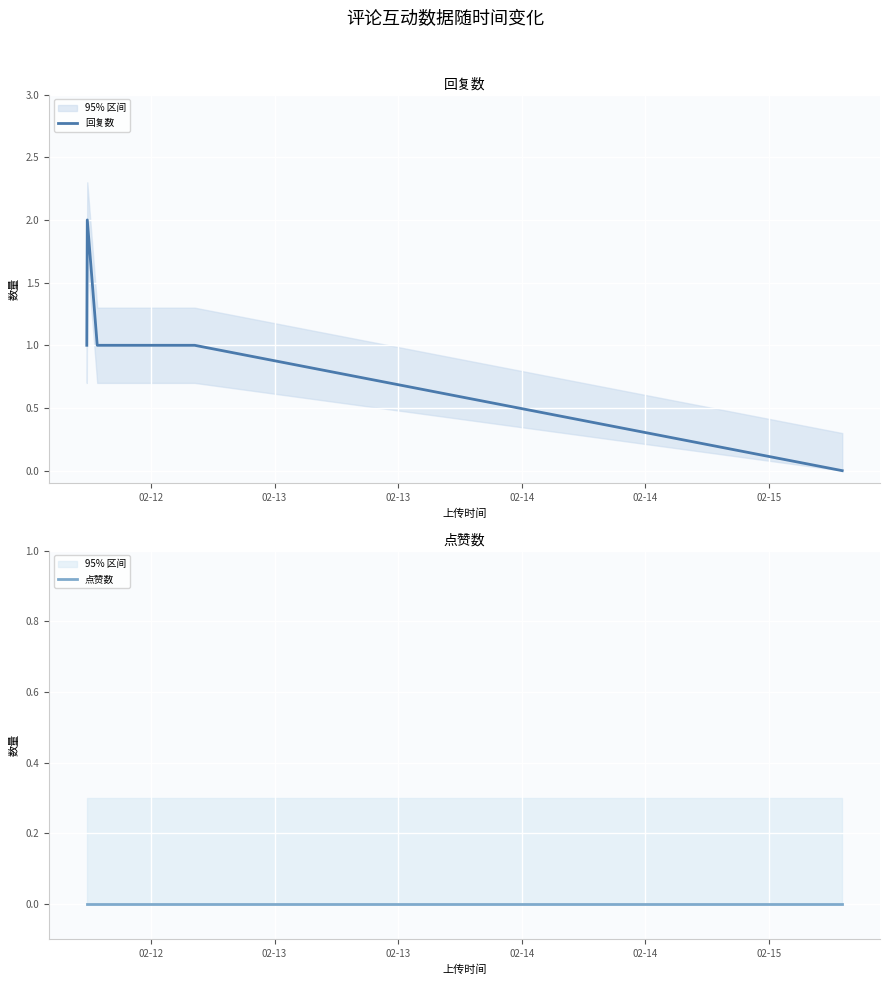

True or false: 点赞数 and 回复数 intersect in this chart.

False